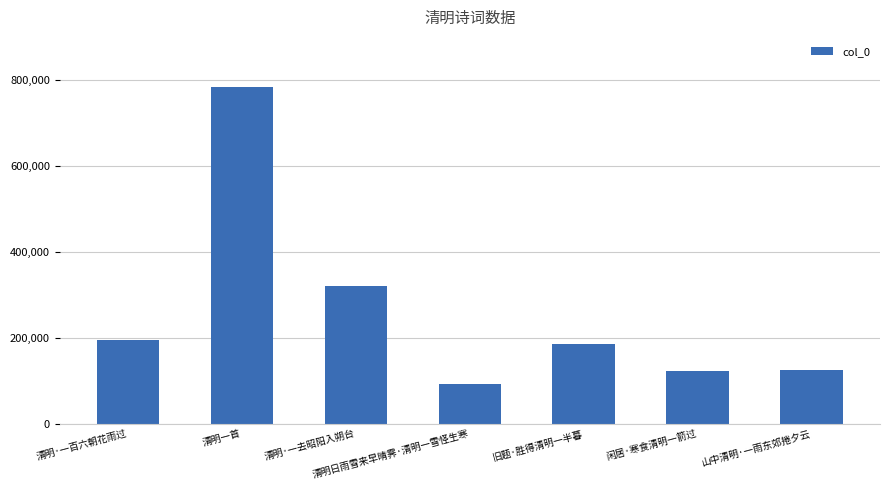

The chart shows a value of 65554 at 山中清明·一雨东郊捲夕云. True or false?

False